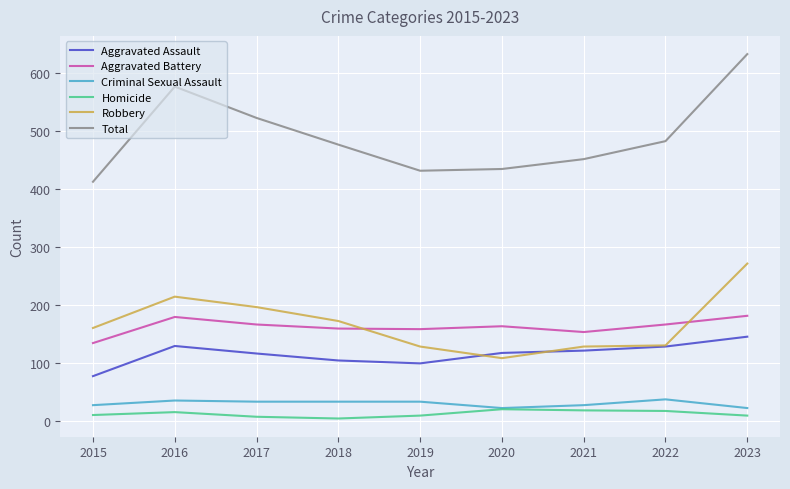

Where does the Criminal Sexual Assault series first go above 34?

2016